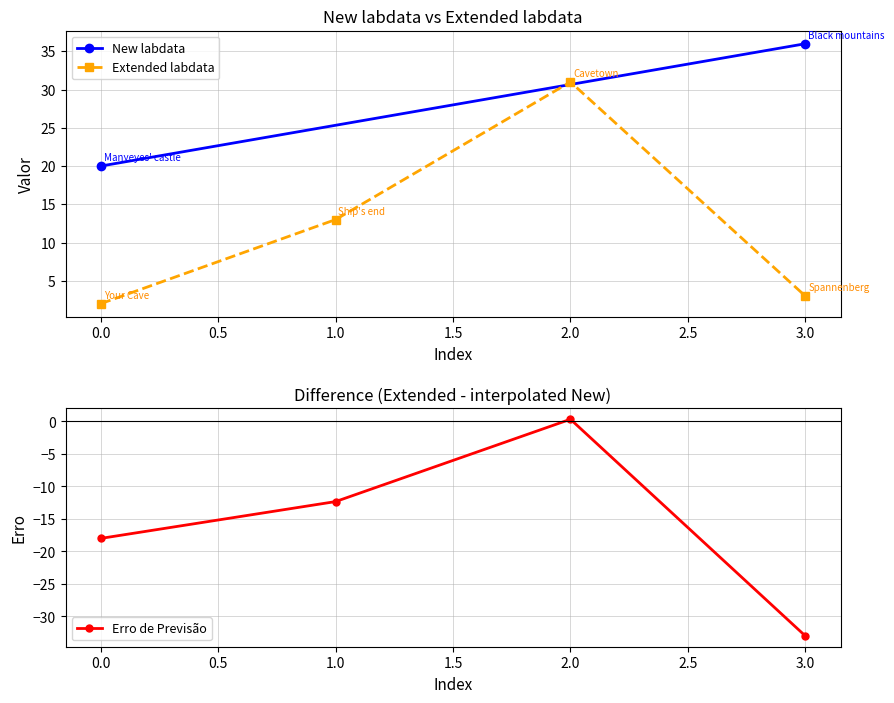

Rank the categories by Extended labdata value from lowest to highest.

0.0, 3.0, 1.0, 2.0